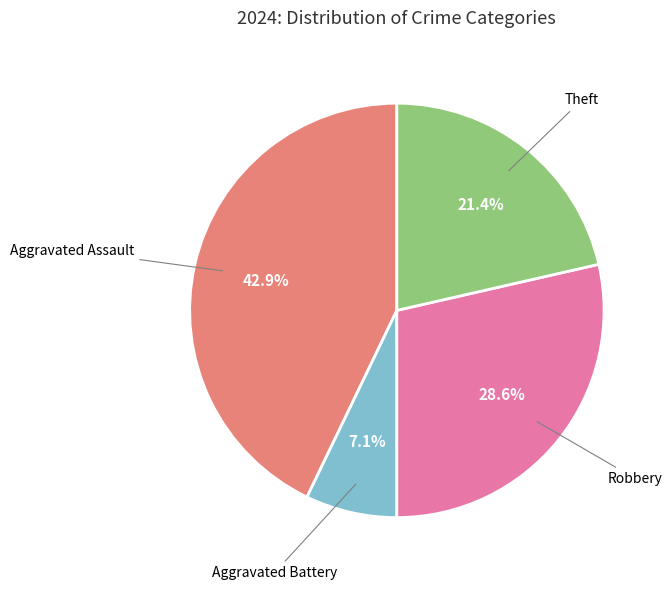

Which slice is the largest?

Aggravated Assault